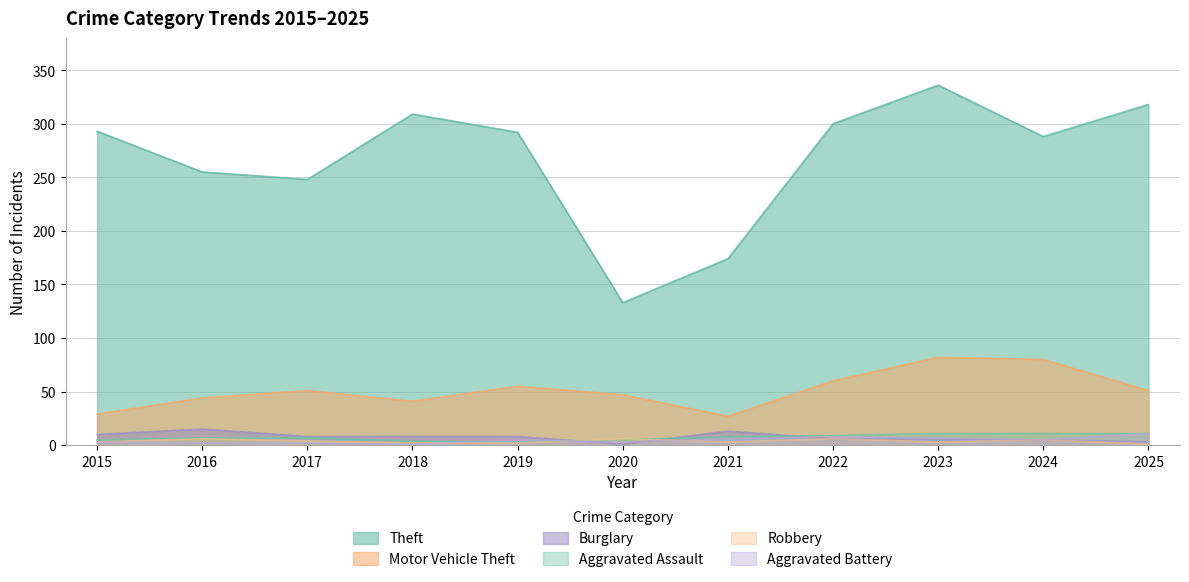

Which label corresponds to the largest value in the chart?

2023